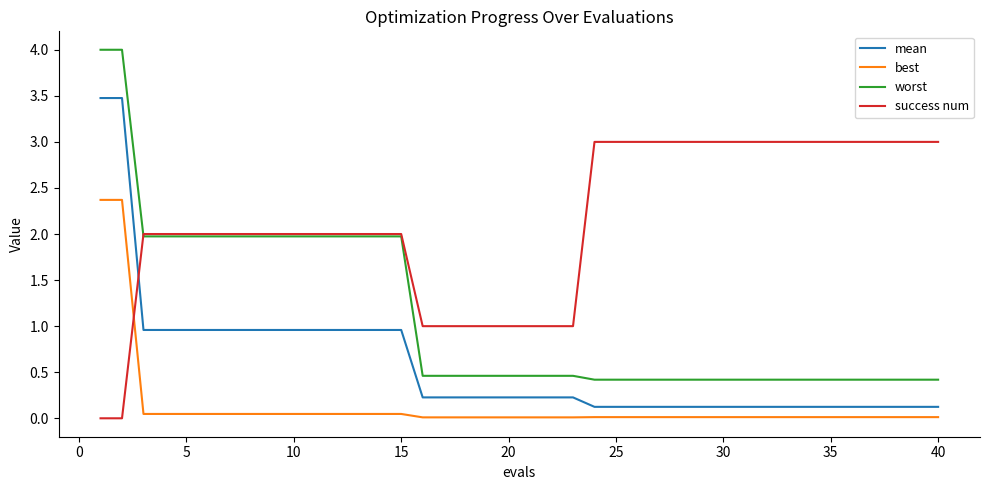

Rank the series by their average value, from highest to lowest.

success num, worst, mean, best